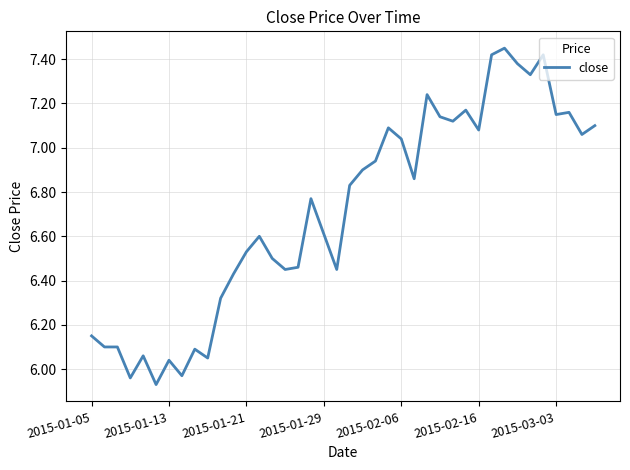

Where does the data first go above 6?

2015-01-05